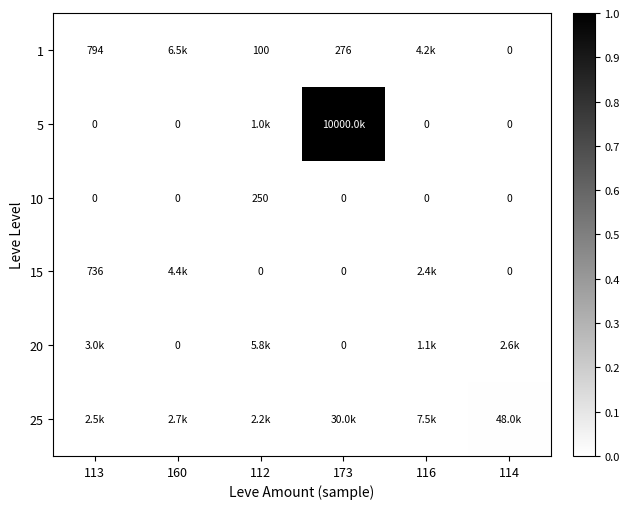

Which category has the highest value in the 15 series?

160